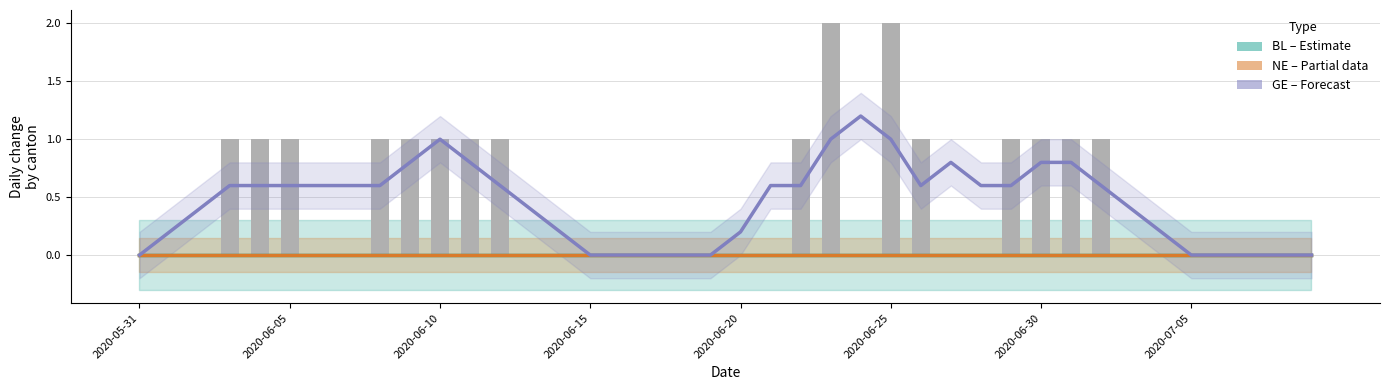

Is the value of NE (Partial) at 20 greater than the value of GE (Forecast) at 2020-06-30?

No